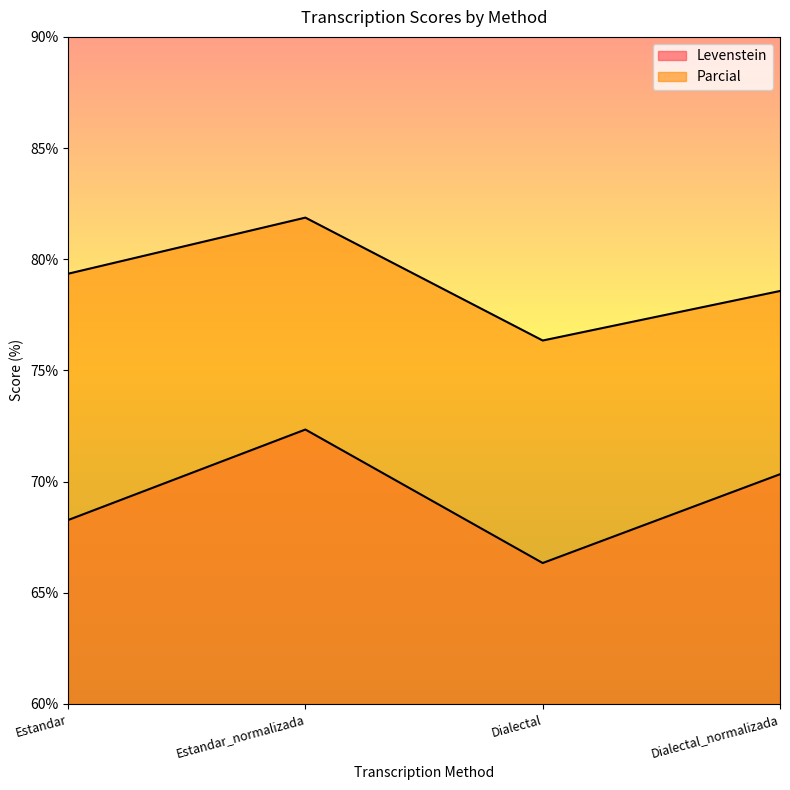

What is the spread (max minus min) of values at Dialectal?

10.0